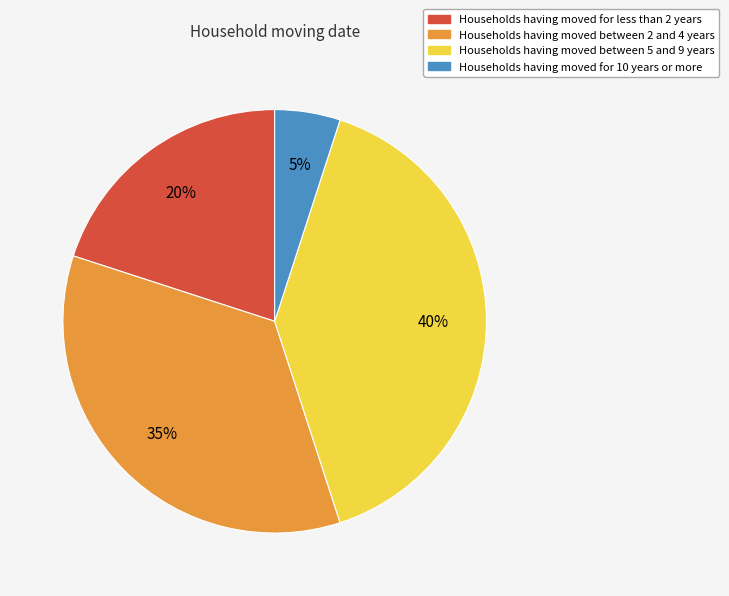

Does any single category account for the majority?

No